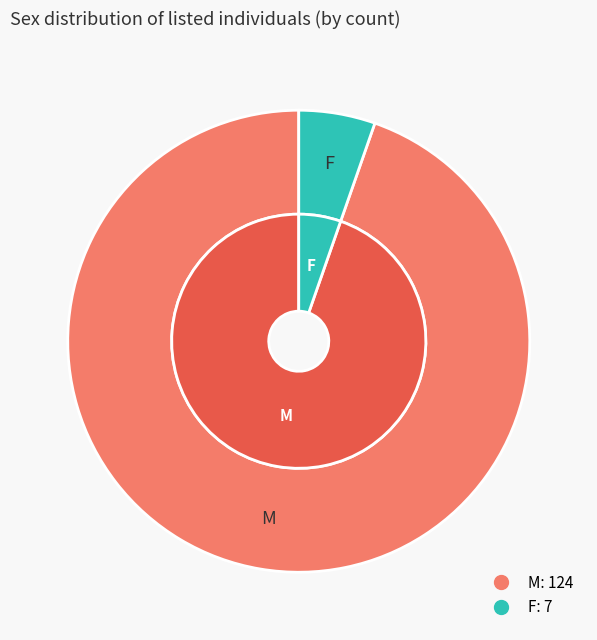

What percentage is the F slice, to the nearest percent?

5%